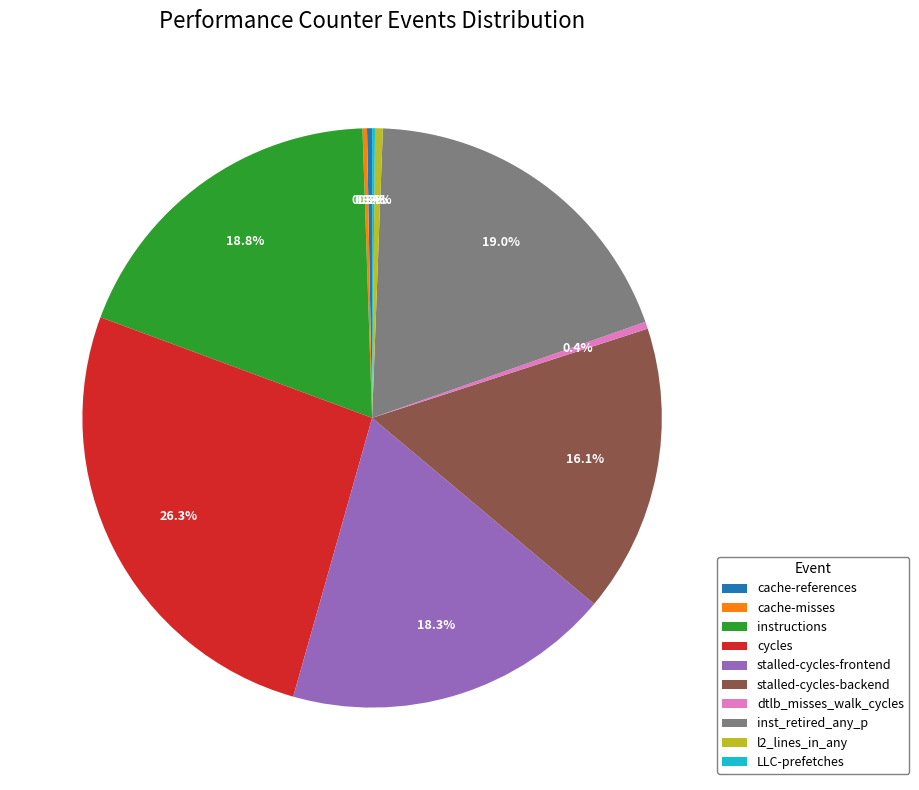

What is the largest slice in the pie chart?

cycles